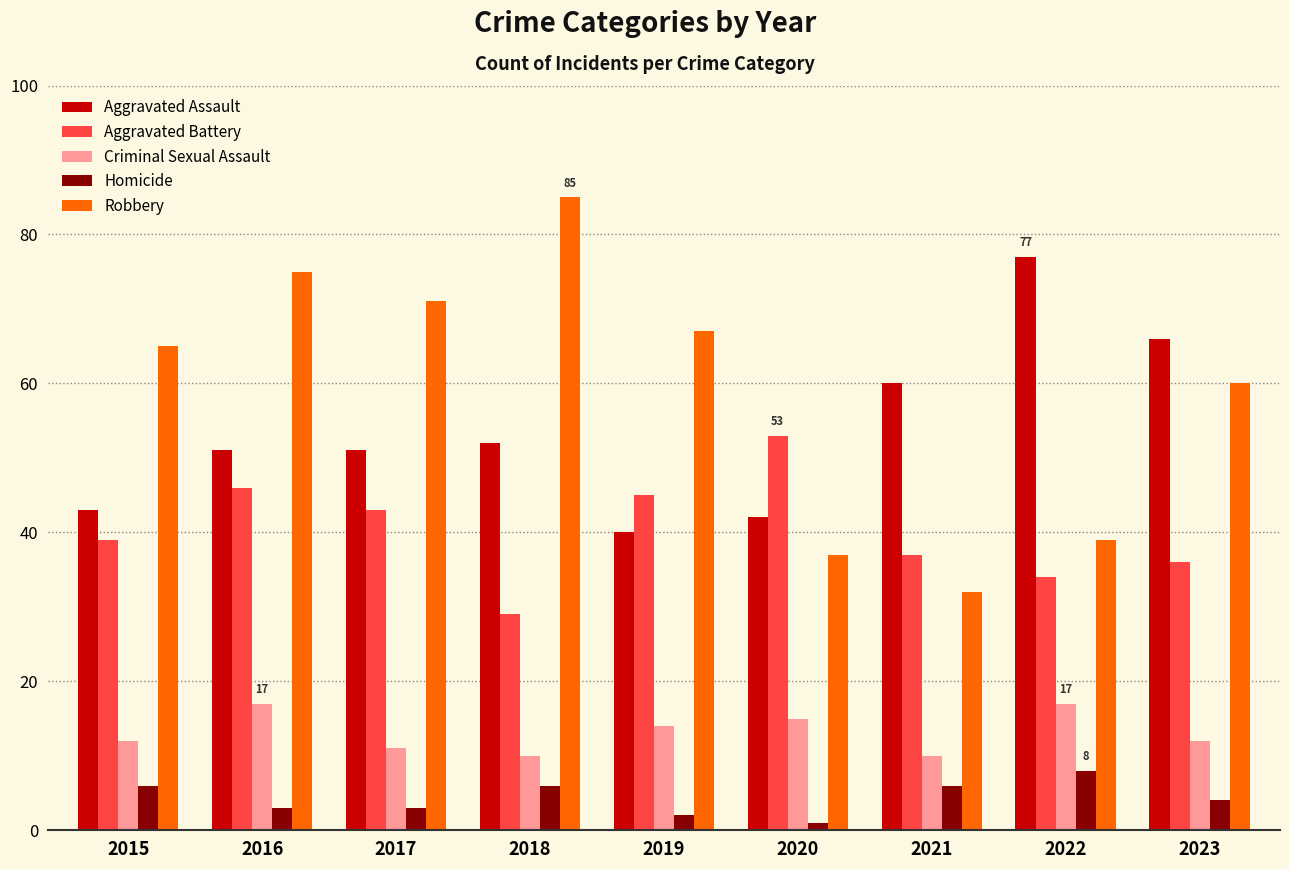

What is the difference between the second highest and second lowest values in the Homicide series?

4